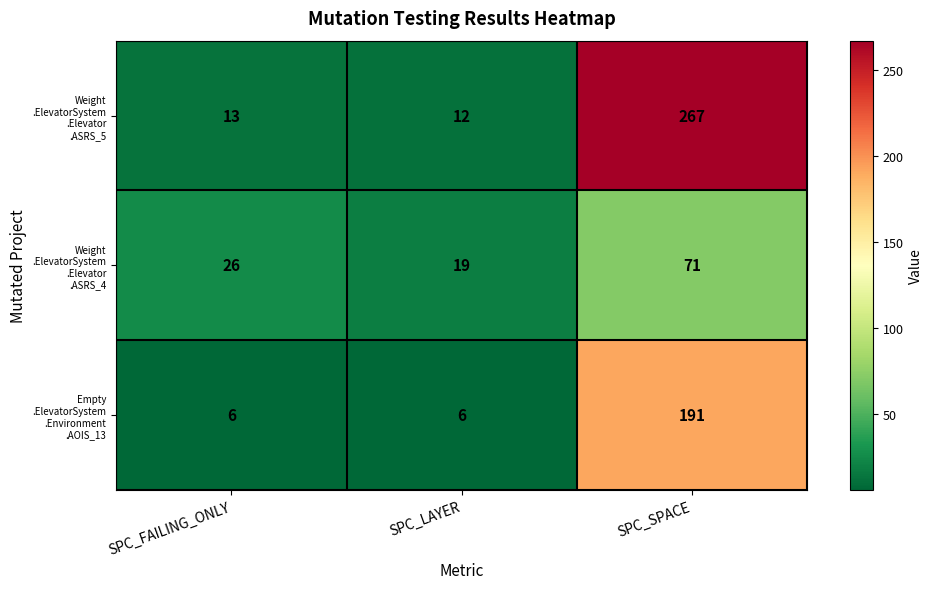

What is the total value across all series at SPC_FAILING_ONLY?

45